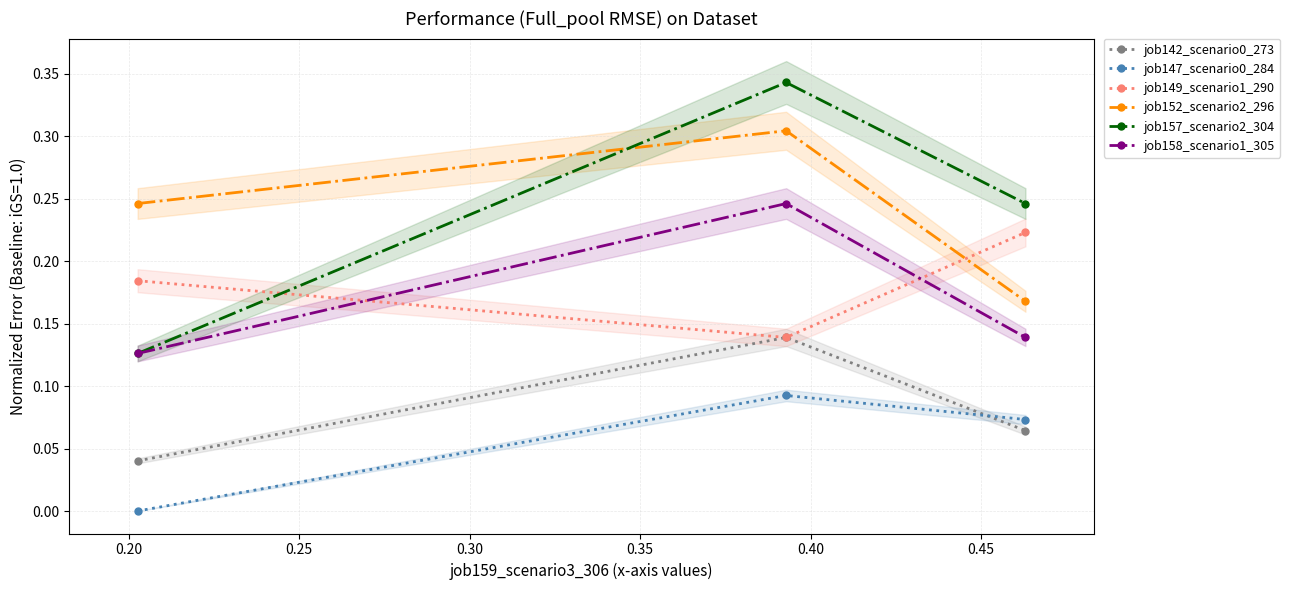

The value of job142_scenario0_273 at 0.25 is 0.1. True or false?

True